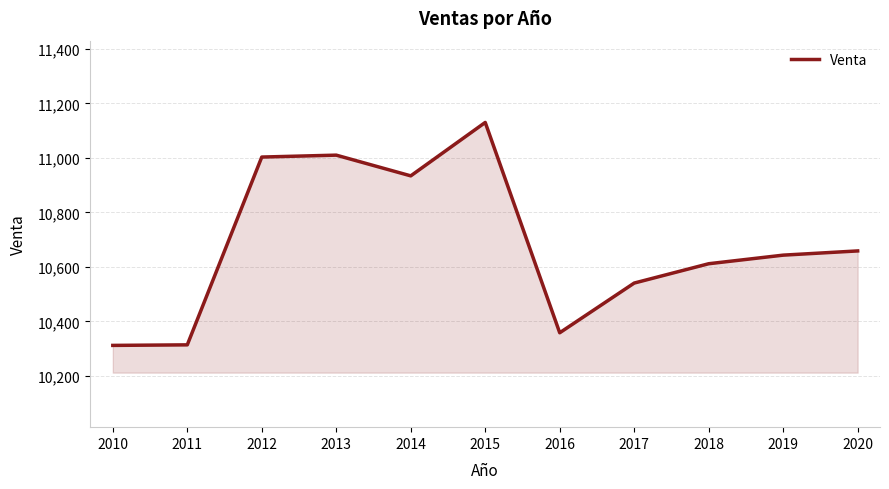

Does the chart have visible grid lines?

Yes